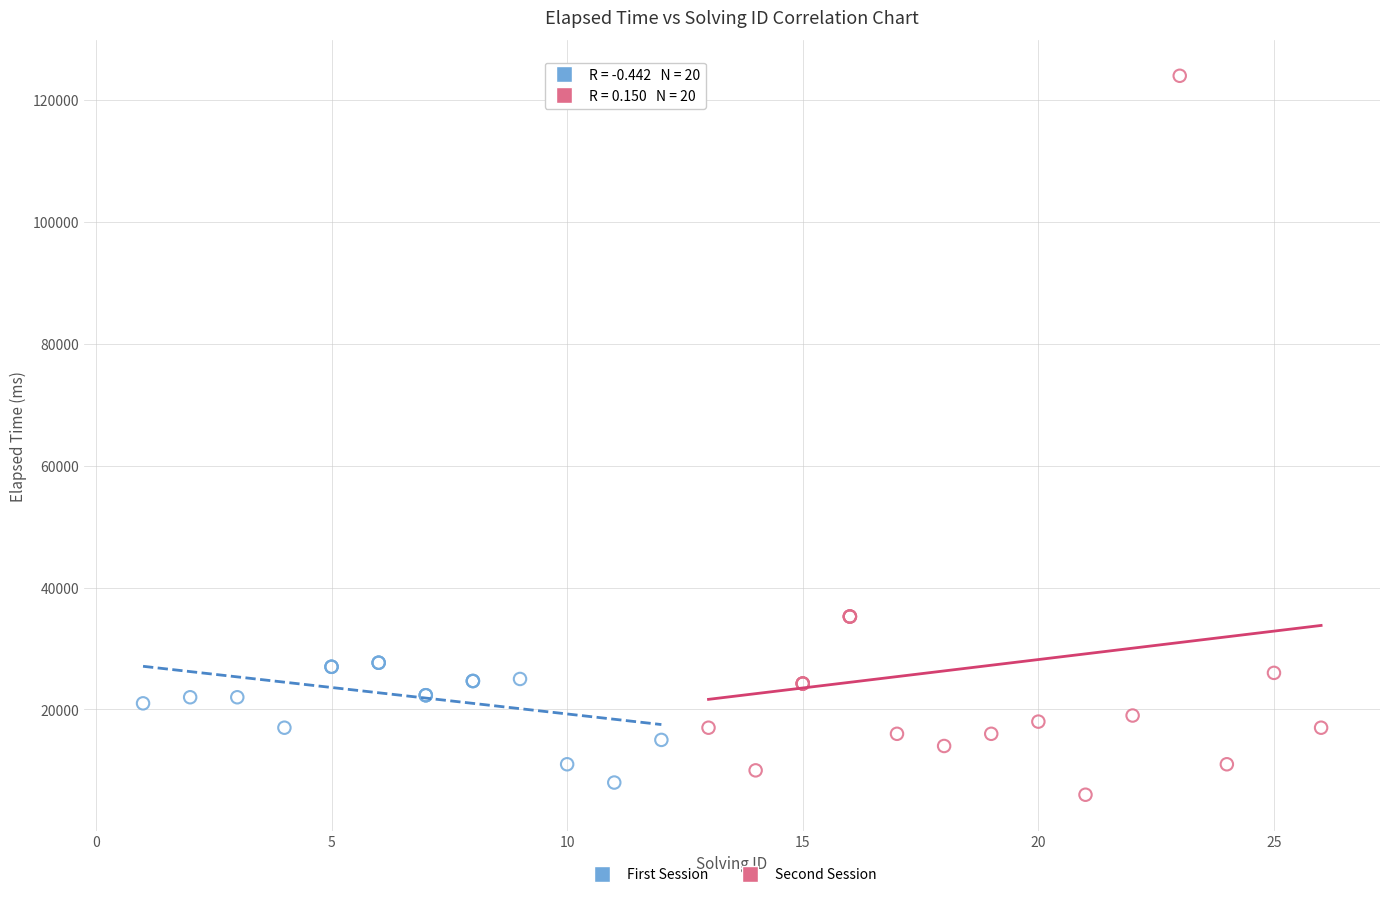

Which series has the widest spread of Y values?

Second Session